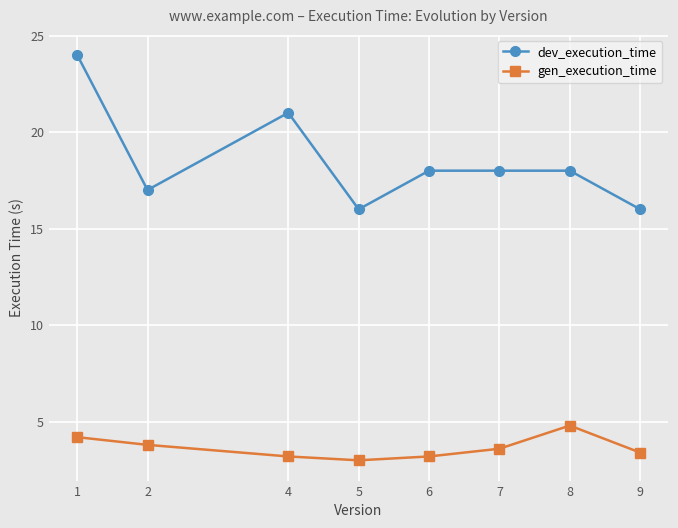

True or false: gen_execution_time and dev_execution_time intersect in this chart.

False